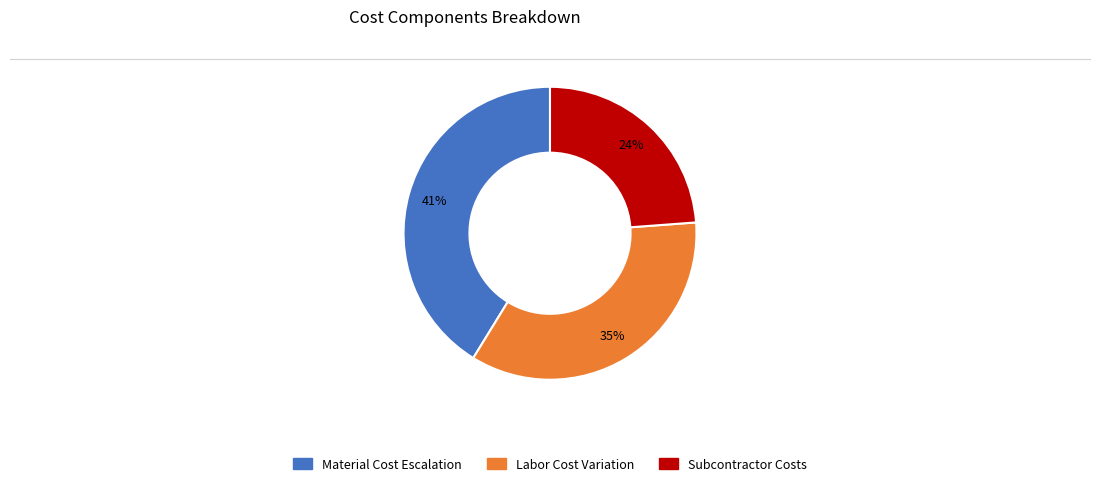

Does any single category account for the majority?

No